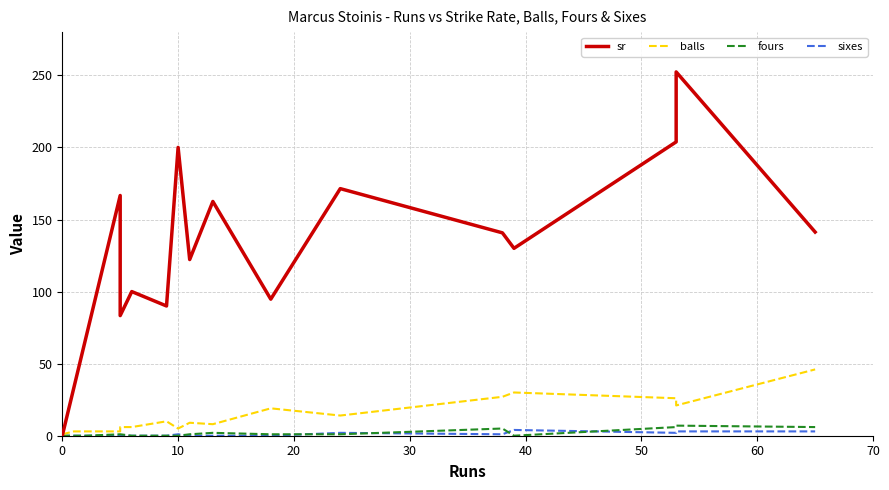

How many lines are shown in the chart?

4